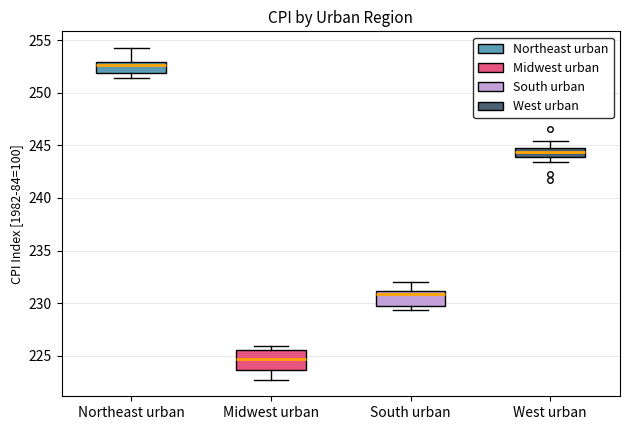

Which box has the highest median line?

Northeast urban